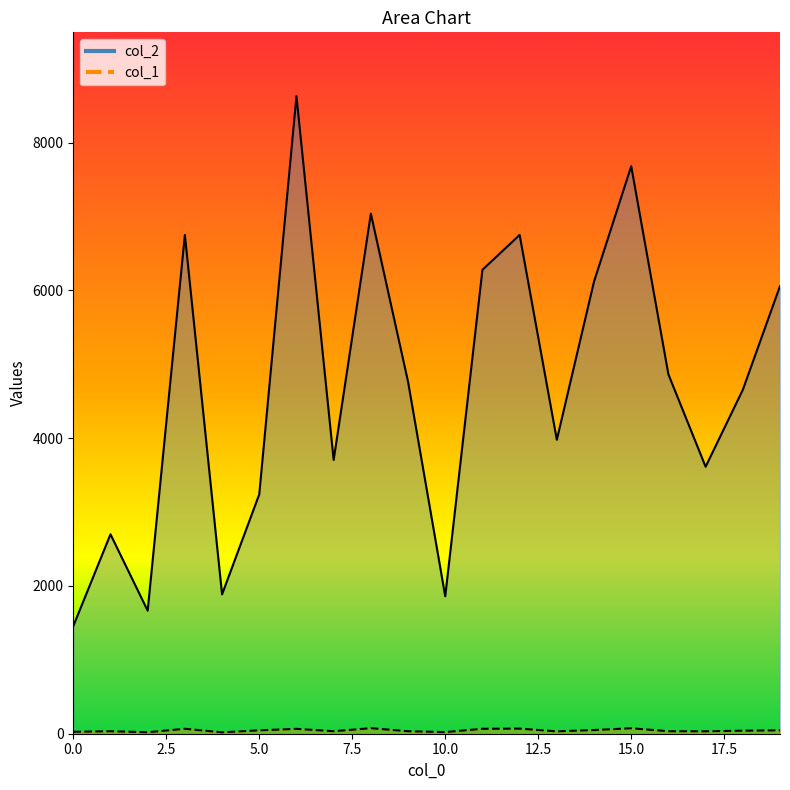

True or false: col_2 and col_1 intersect in this chart.

False